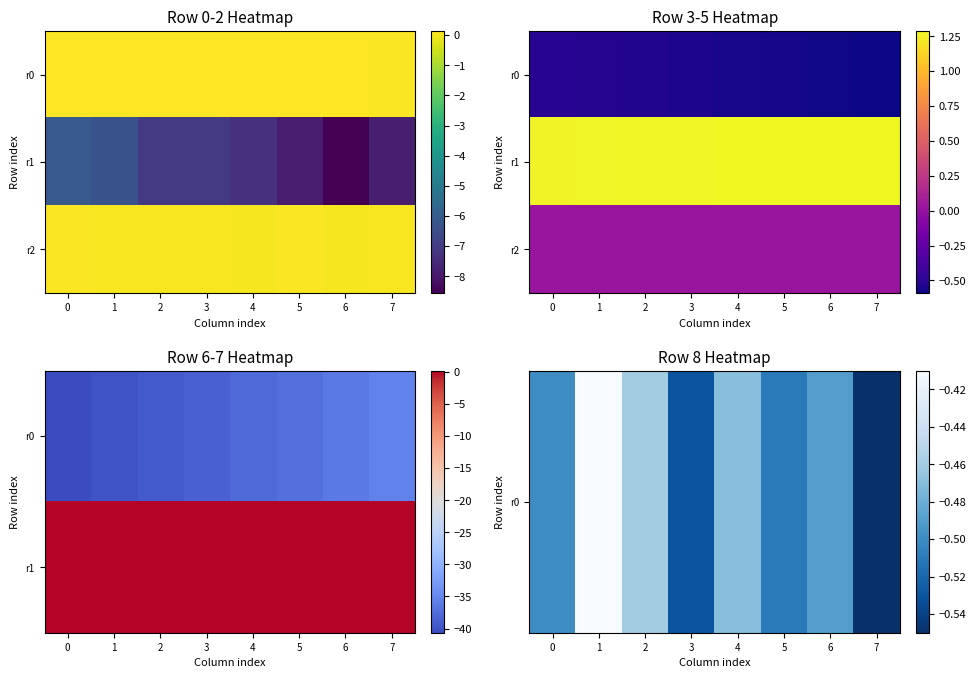

Between 3 and 7, which series saw the biggest shift?

r1